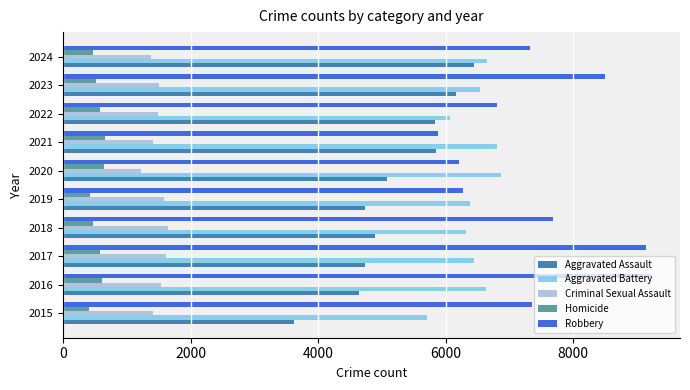

How many data points in Aggravated Assault are less than 5082?

5